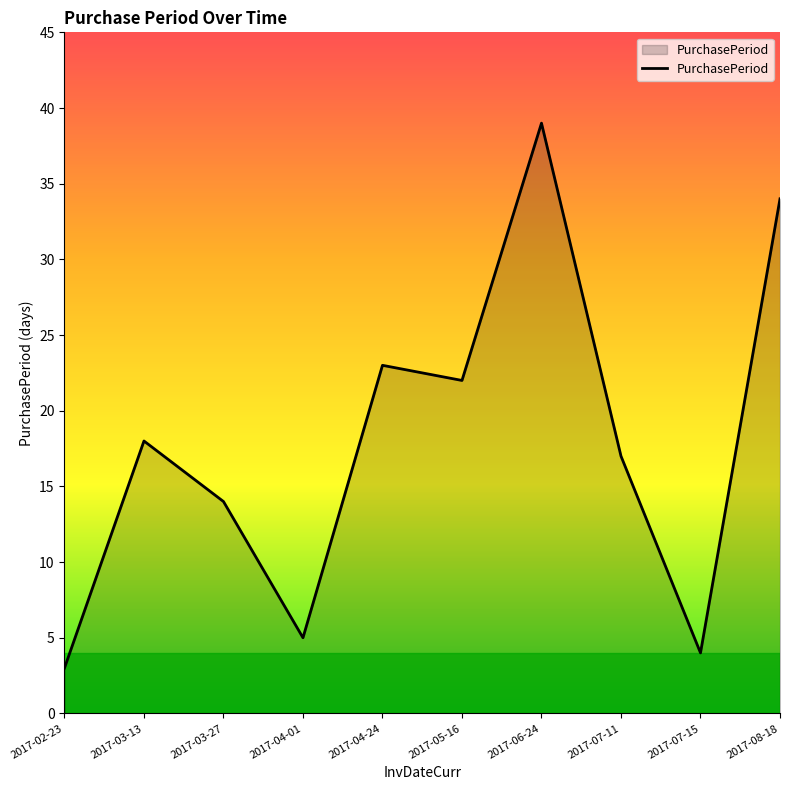

The value at 2017-07-11 is 24. True or false?

False